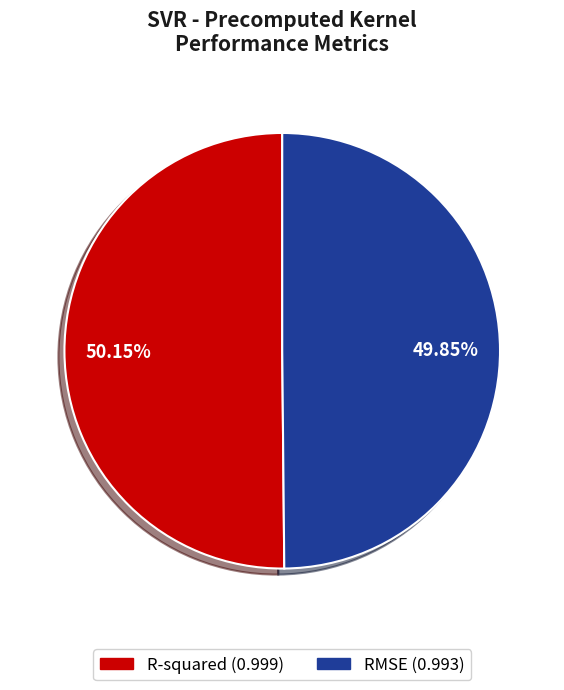

Does any single category account for the majority?

Yes